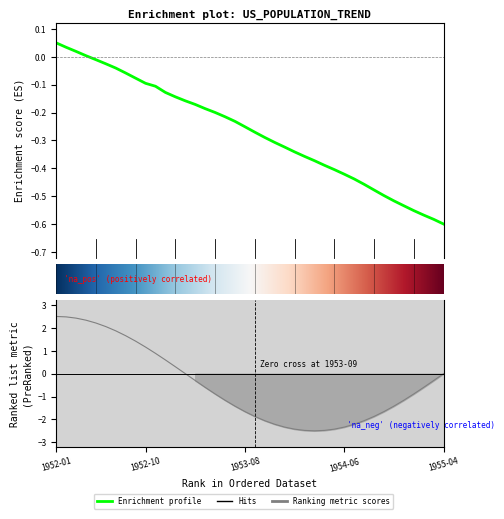

What position from the right is 1952-08?

33